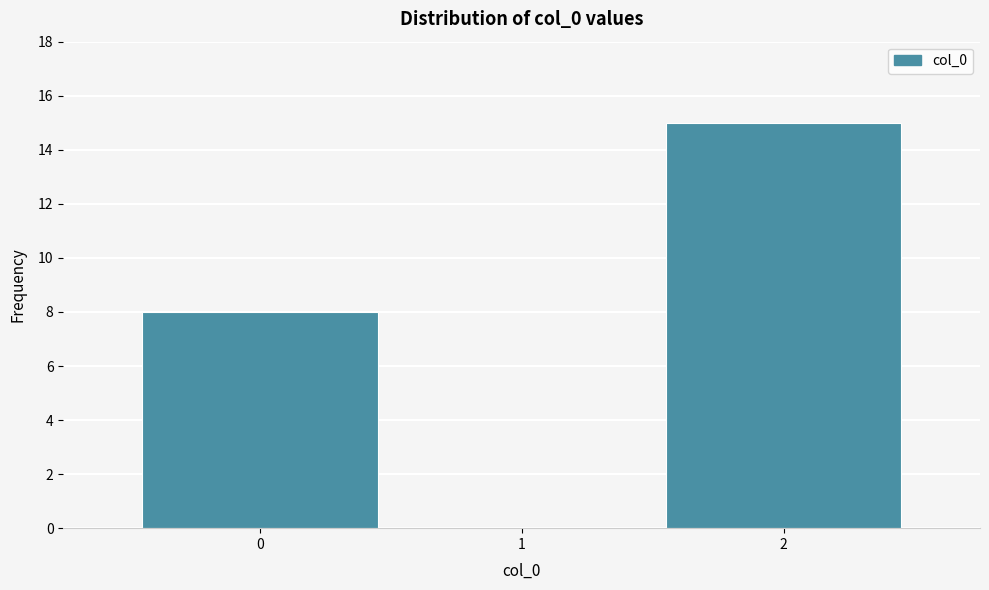

What is the height of the bar covering 1.5 to 2.5 on the x-axis? The values are not printed on the chart, so give them approximately, as read against the axis.

15